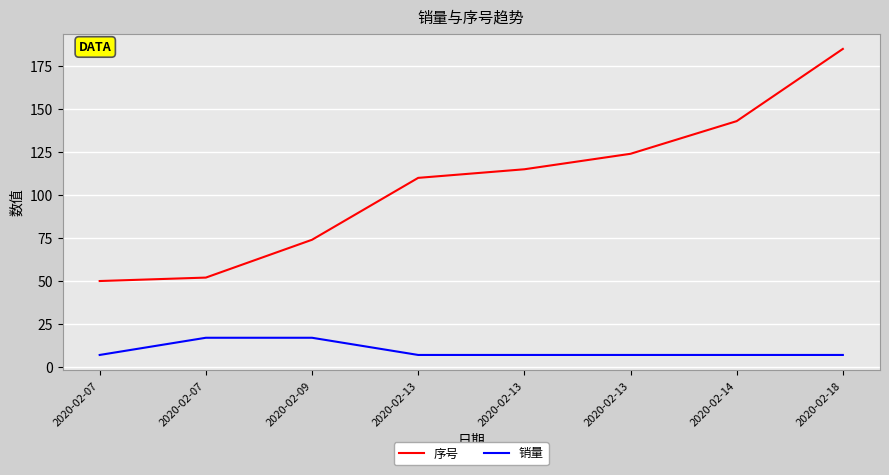

Does the chart have visible grid lines?

Yes